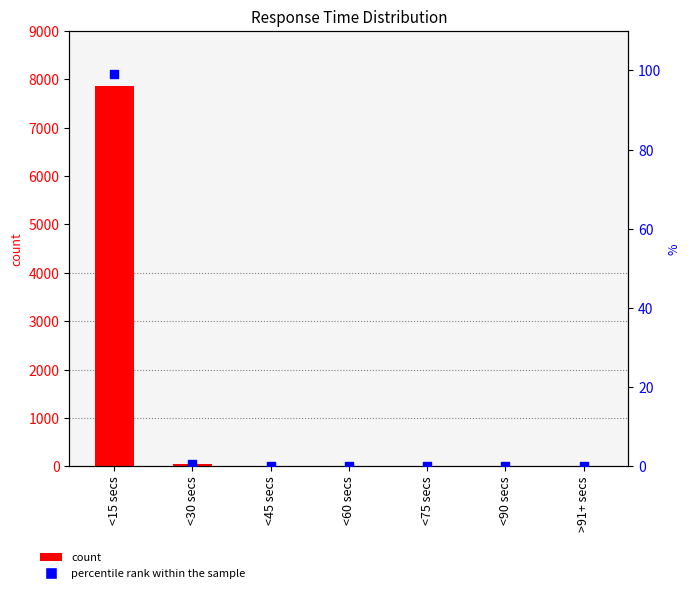

Is the value of percentile rank within the sample at >91+ secs greater than the value of count at <45 secs?

No